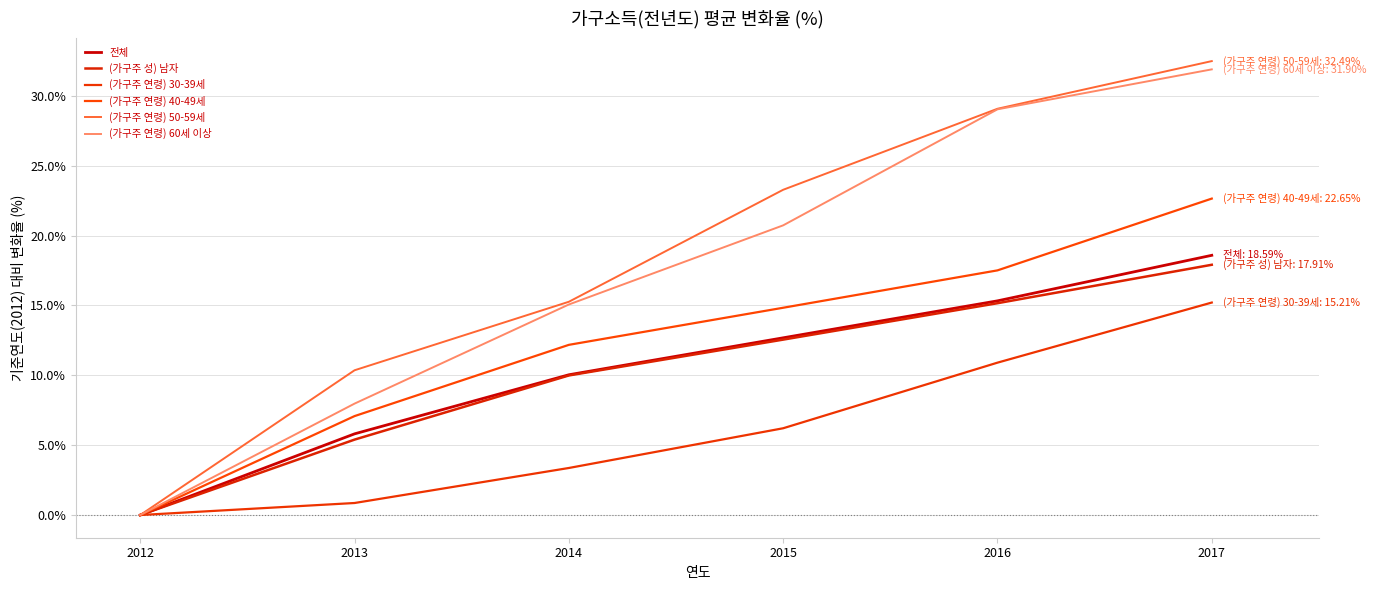

Does the chart have visible grid lines?

Yes